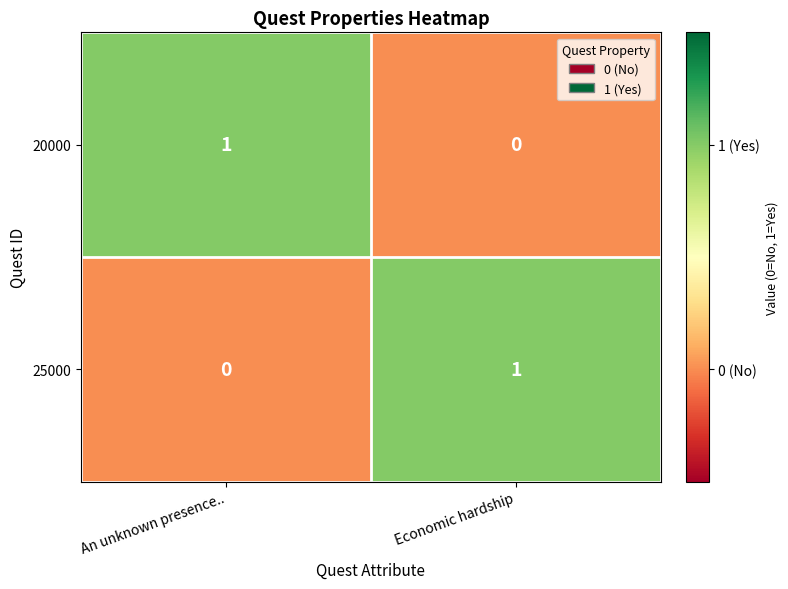

Reading left to right, extract all data points from this chart.

20000: An unknown presence..=1	Economic hardship=0
25000: An unknown presence..=0	Economic hardship=1